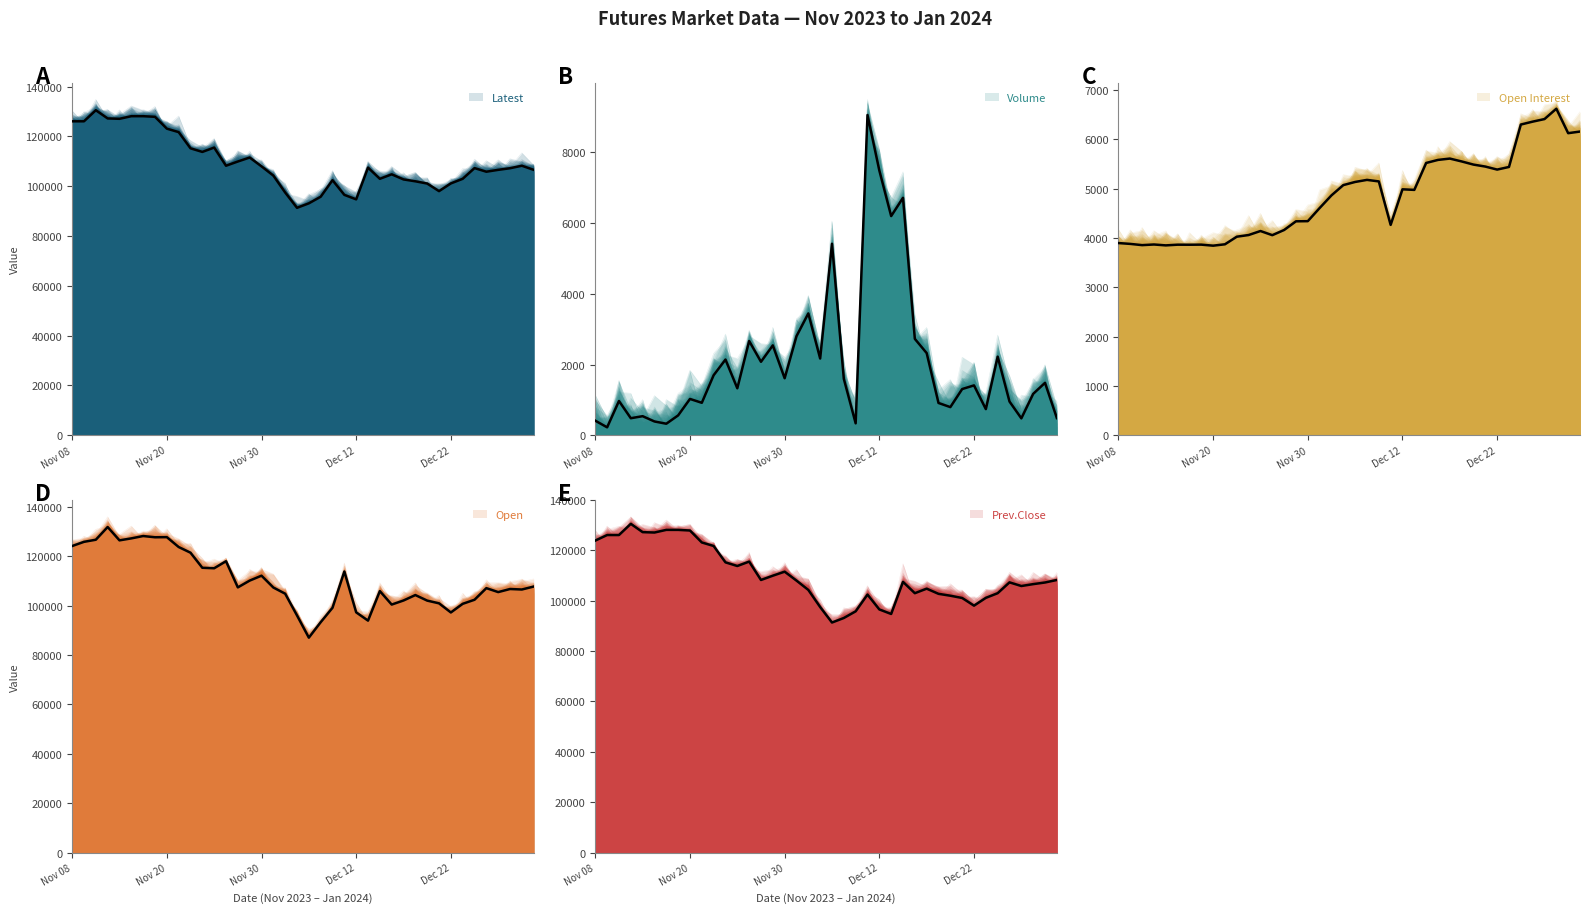

Which has a higher value, 15 or 7?

7